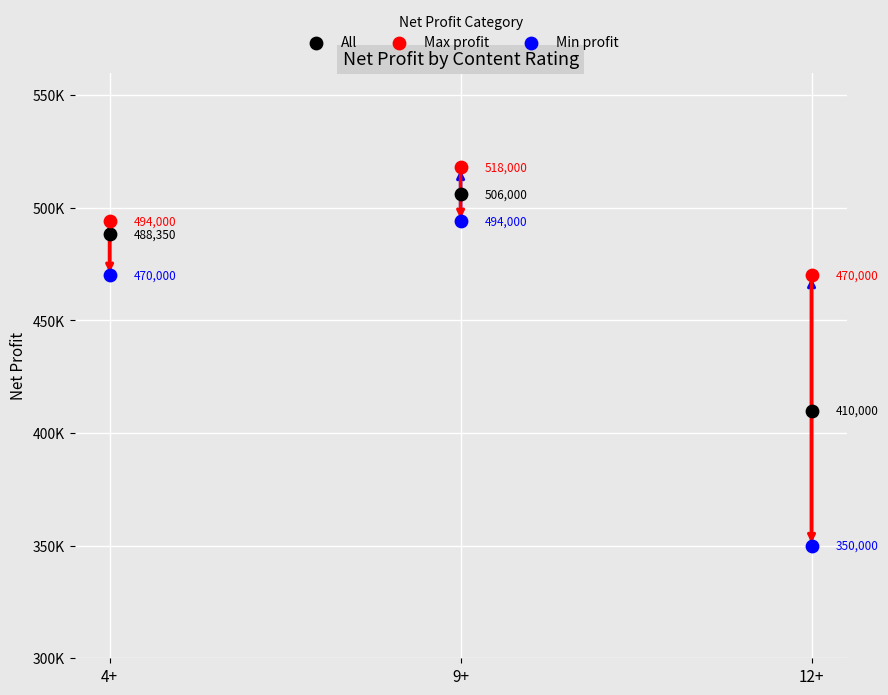

What are all the series names shown in the legend?

All, Max profit, Min profit